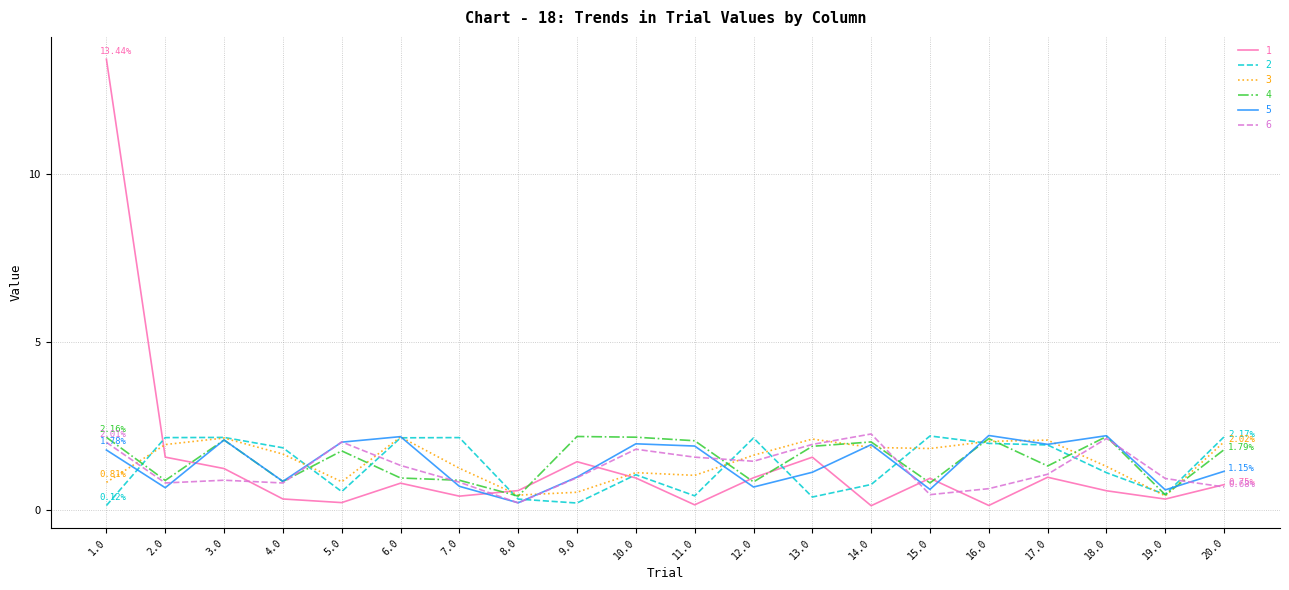

At which category is the sum across all series the highest?

1.0